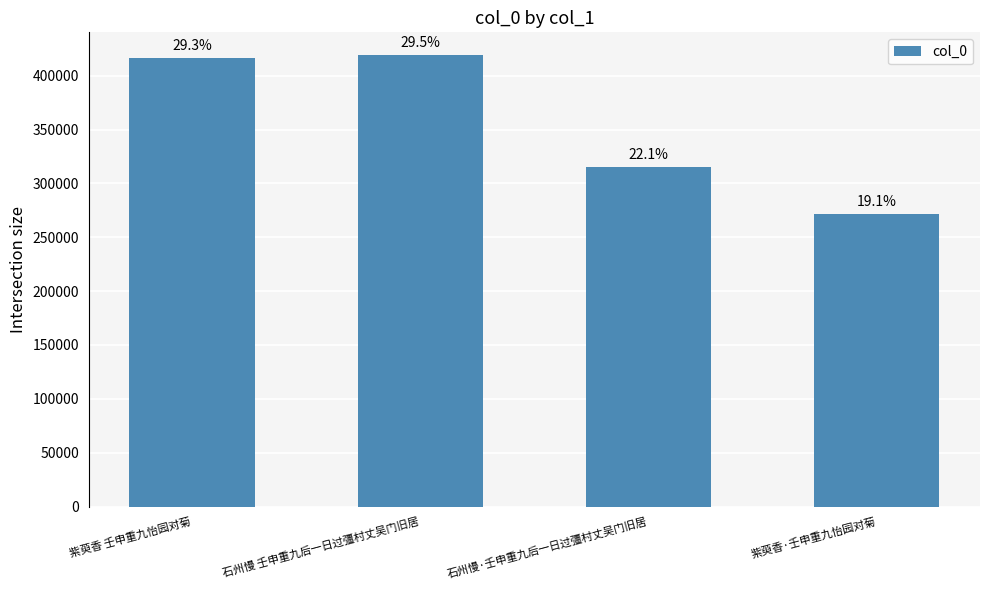

Between 石州慢 壬申重九后一日过彊村丈吴门旧居 and 紫萸香 壬申重九怡园对菊, which is larger?

石州慢 壬申重九后一日过彊村丈吴门旧居